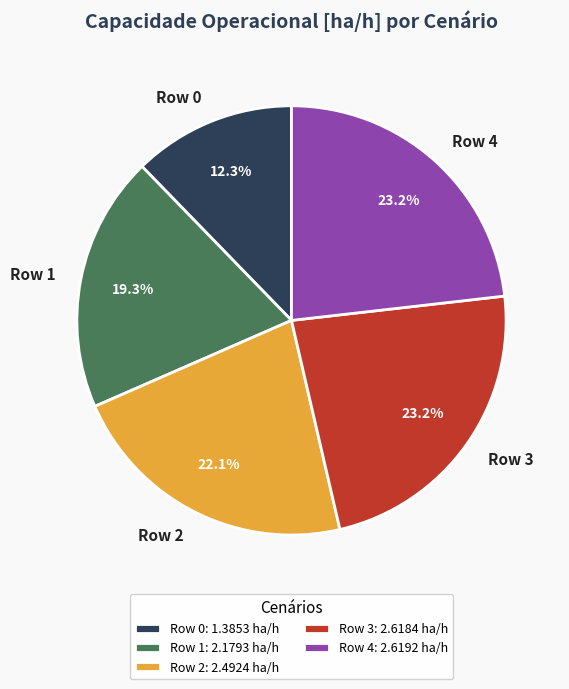

Between Row 2 and Row 4, which is larger?

Row 4